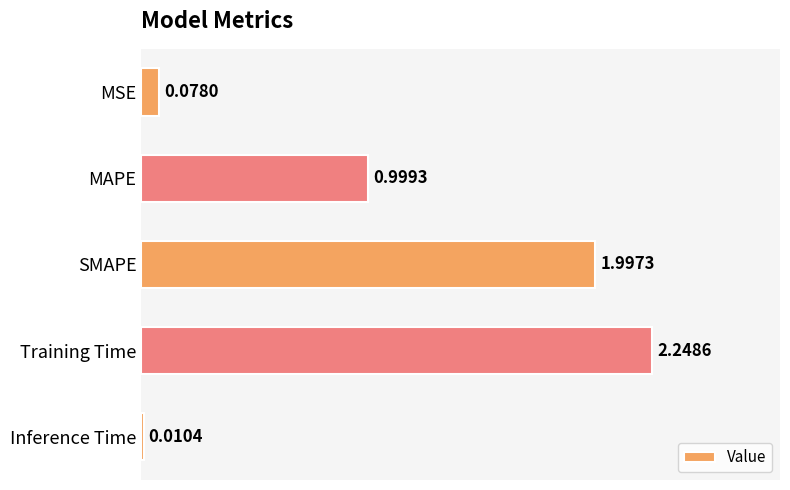

Between Training Time and MSE, which is larger?

Training Time